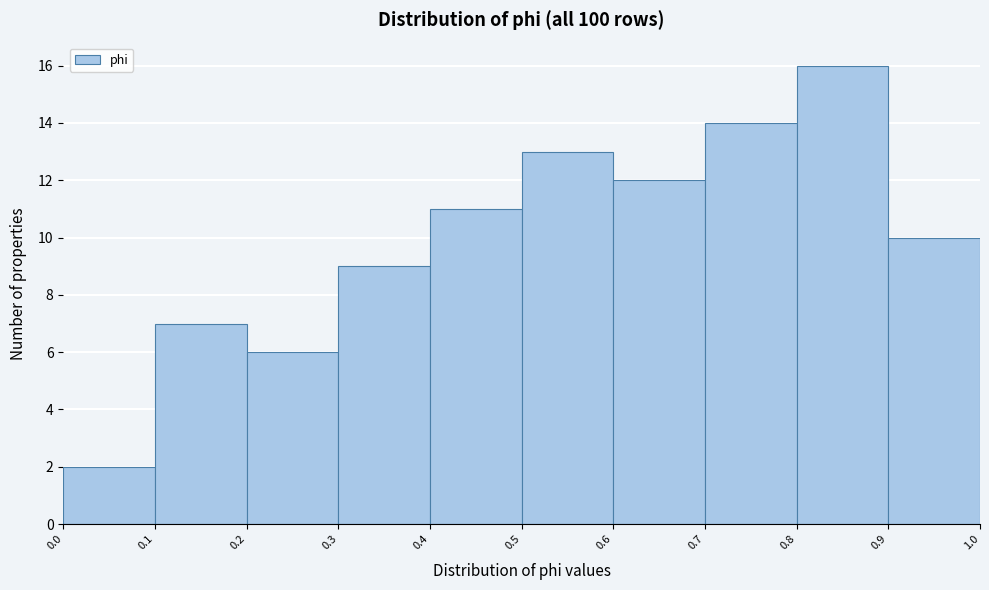

Reading left to right, list every bar in this chart as the range it spans on the x-axis followed by its height. The values are not printed on the chart, so give them approximately, as read against the axis.

0.0 to 0.1: 2
0.1 to 0.2: 7
0.2 to 0.3: 6
0.3 to 0.4: 9
0.4 to 0.5: 11
0.5 to 0.6: 13
0.6 to 0.7: 12
0.7 to 0.8: 14
0.8 to 0.9: 16
0.9 to 1.0: 10